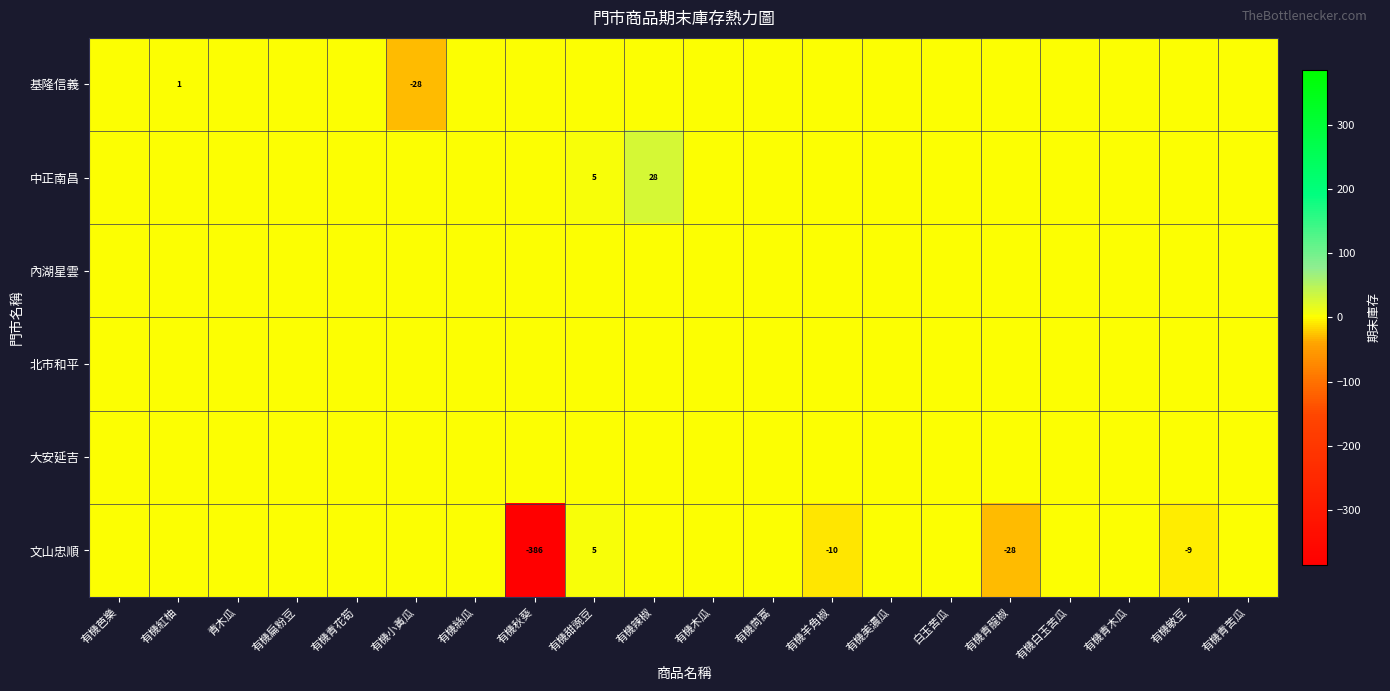

At which category does the chart reach its peak across all series?

有機辣椒